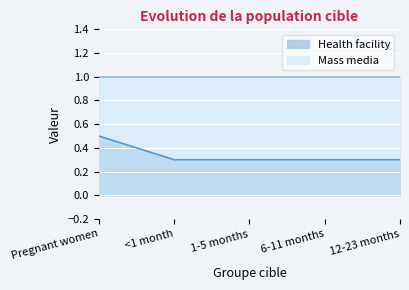

What is the value of the 4th point from the left?

0.3